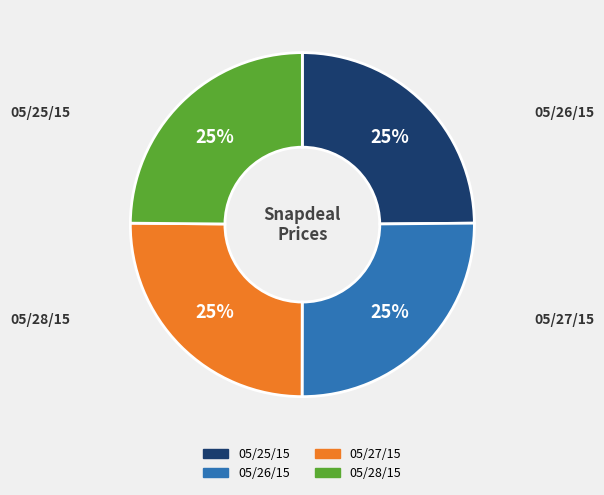

To the nearest percent, what is the average slice percentage?

25%